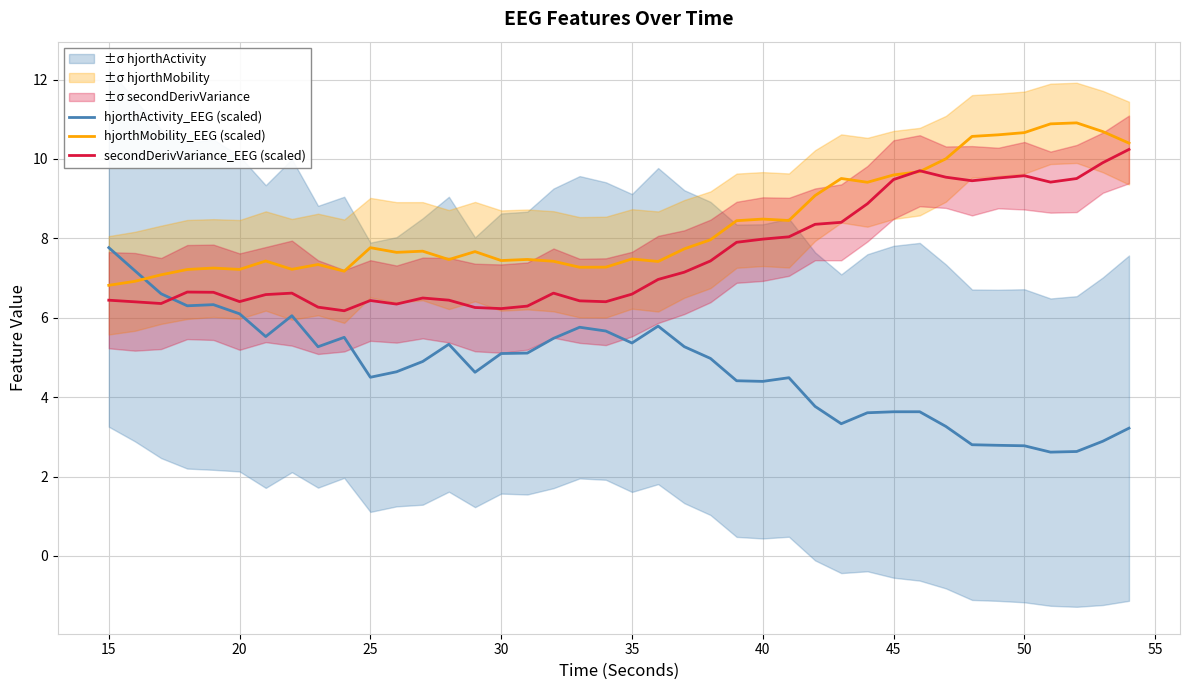

The value of hjorthMobility_EEG (scaled) at 30 is 7.4. True or false?

True